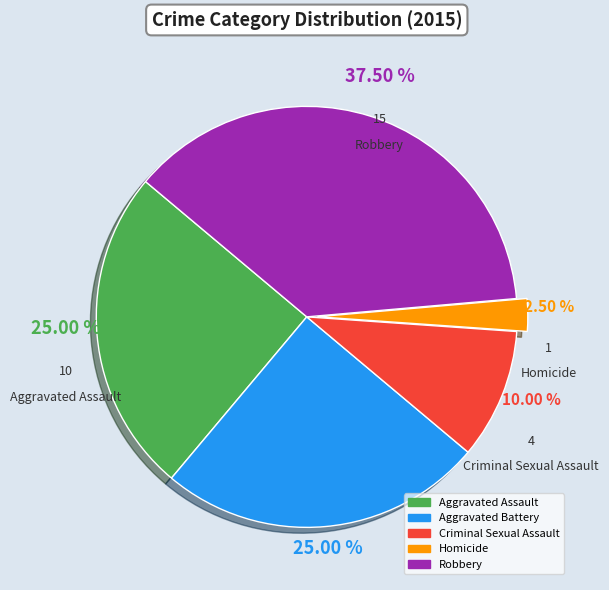

Does Aggravated Battery account for over 50% of the chart?

No